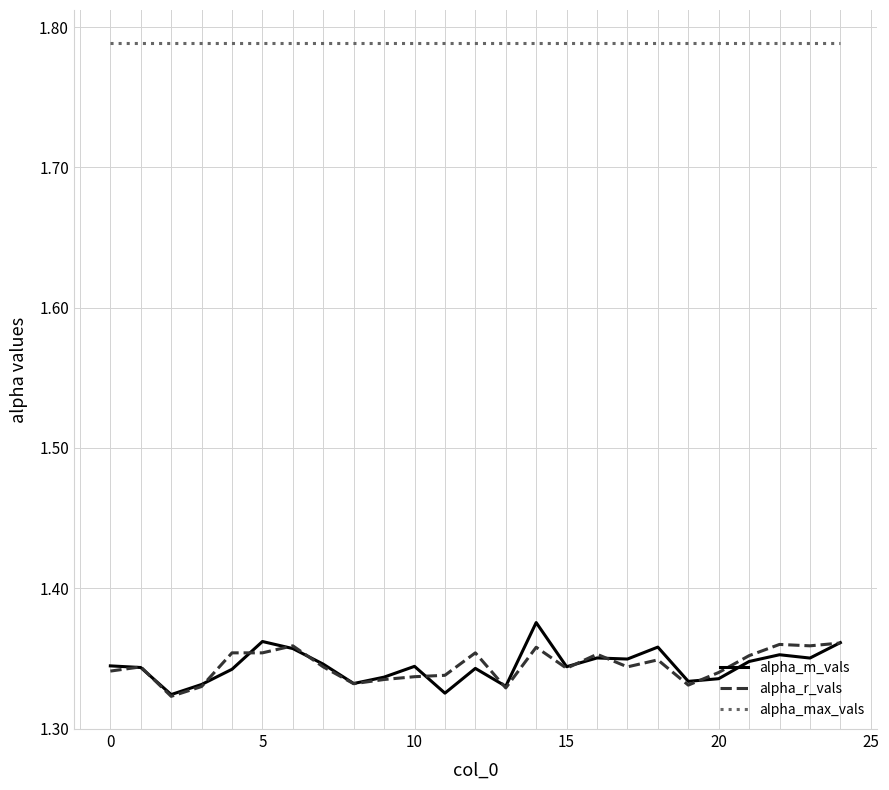

True or false: alpha_m_vals and alpha_max_vals cross at least once.

False